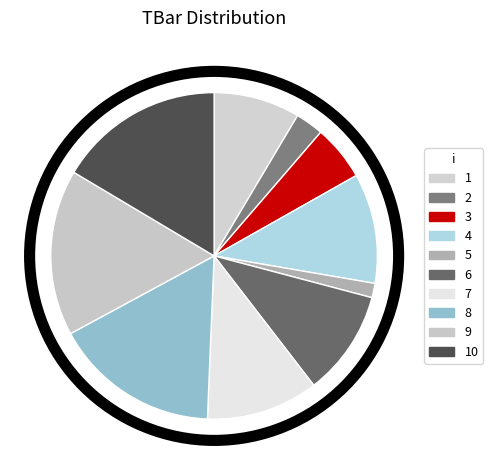

Which category has the smallest portion of the pie?

5